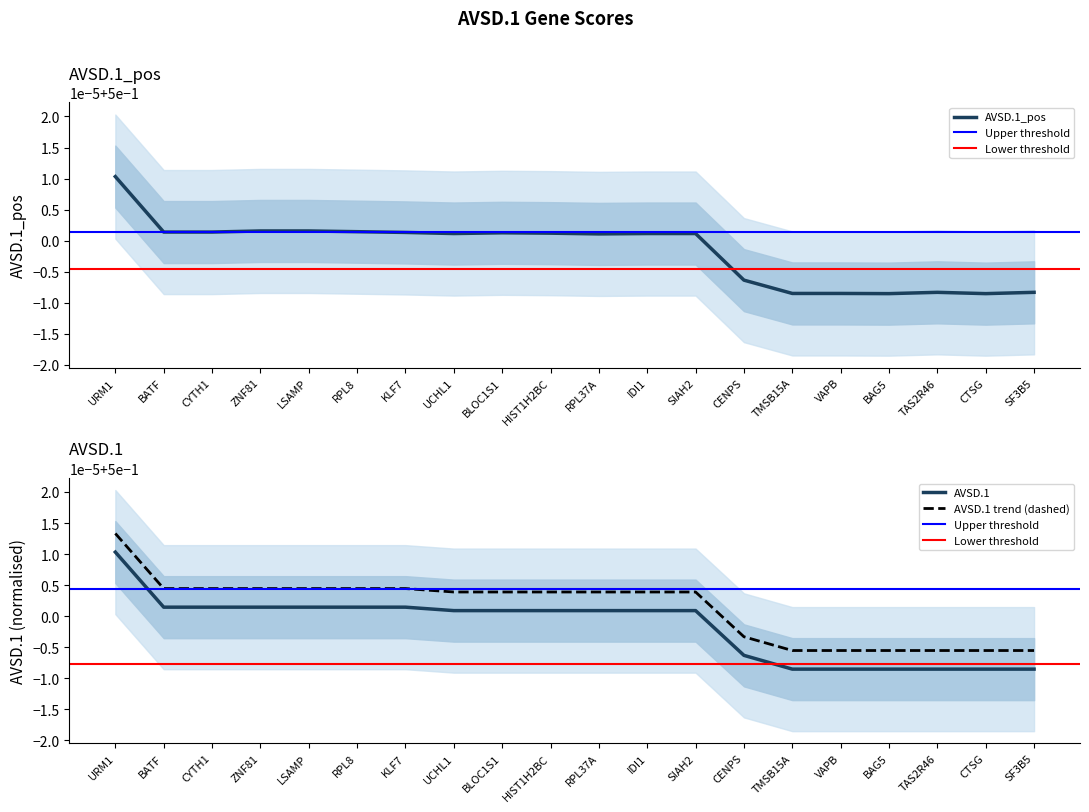

Which category has the lowest value across all series?

BAG5